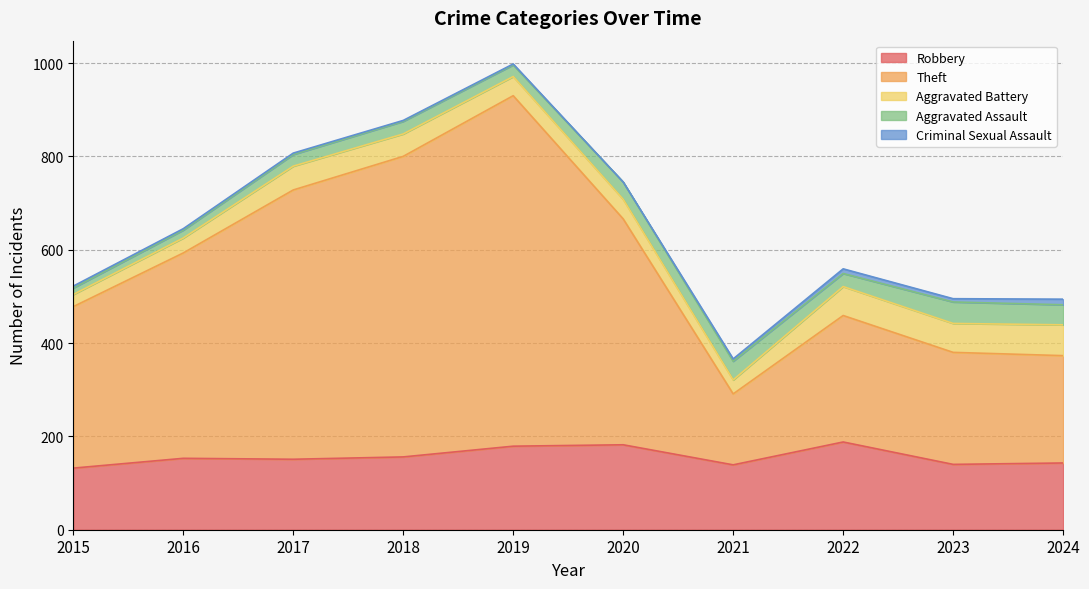

Which category has the lowest value in the Aggravated Assault series?

2015